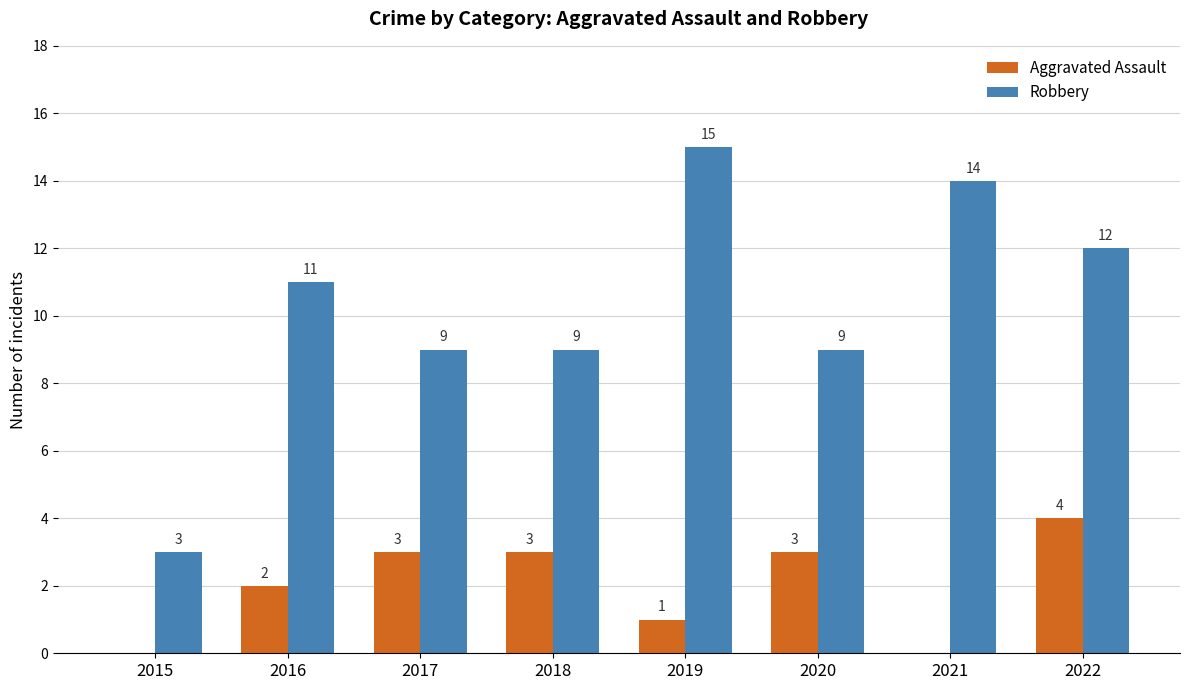

What is the total value across all series at 2022?

16